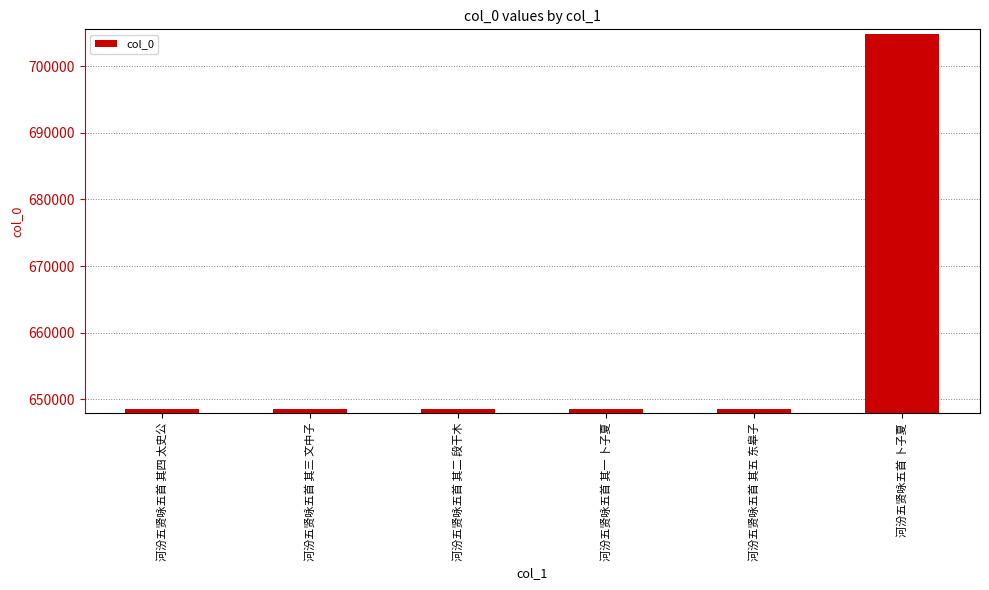

What is the greatest value displayed?

704839